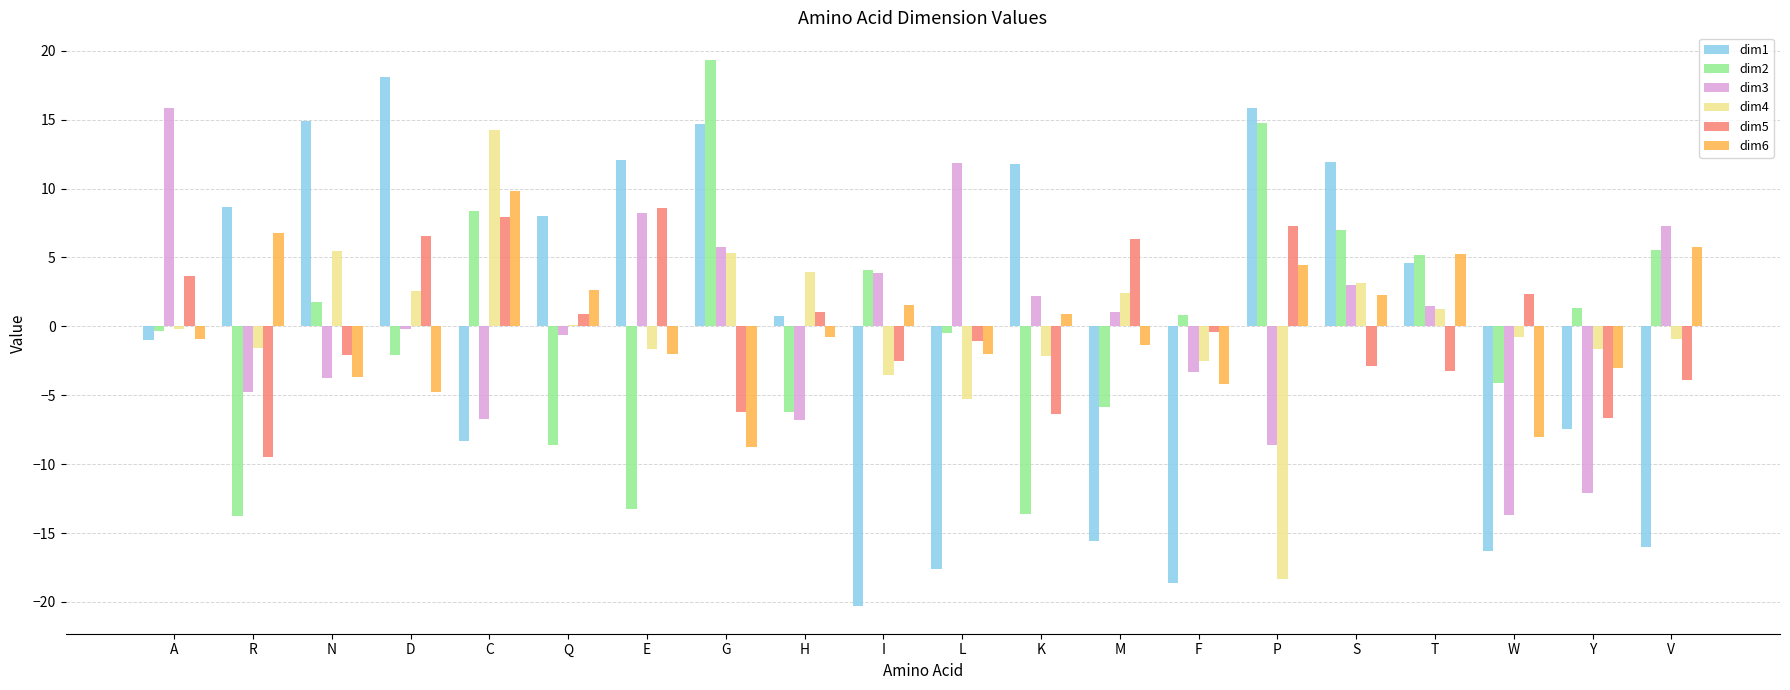

The value of dim2 at G is 4.1. True or false?

False